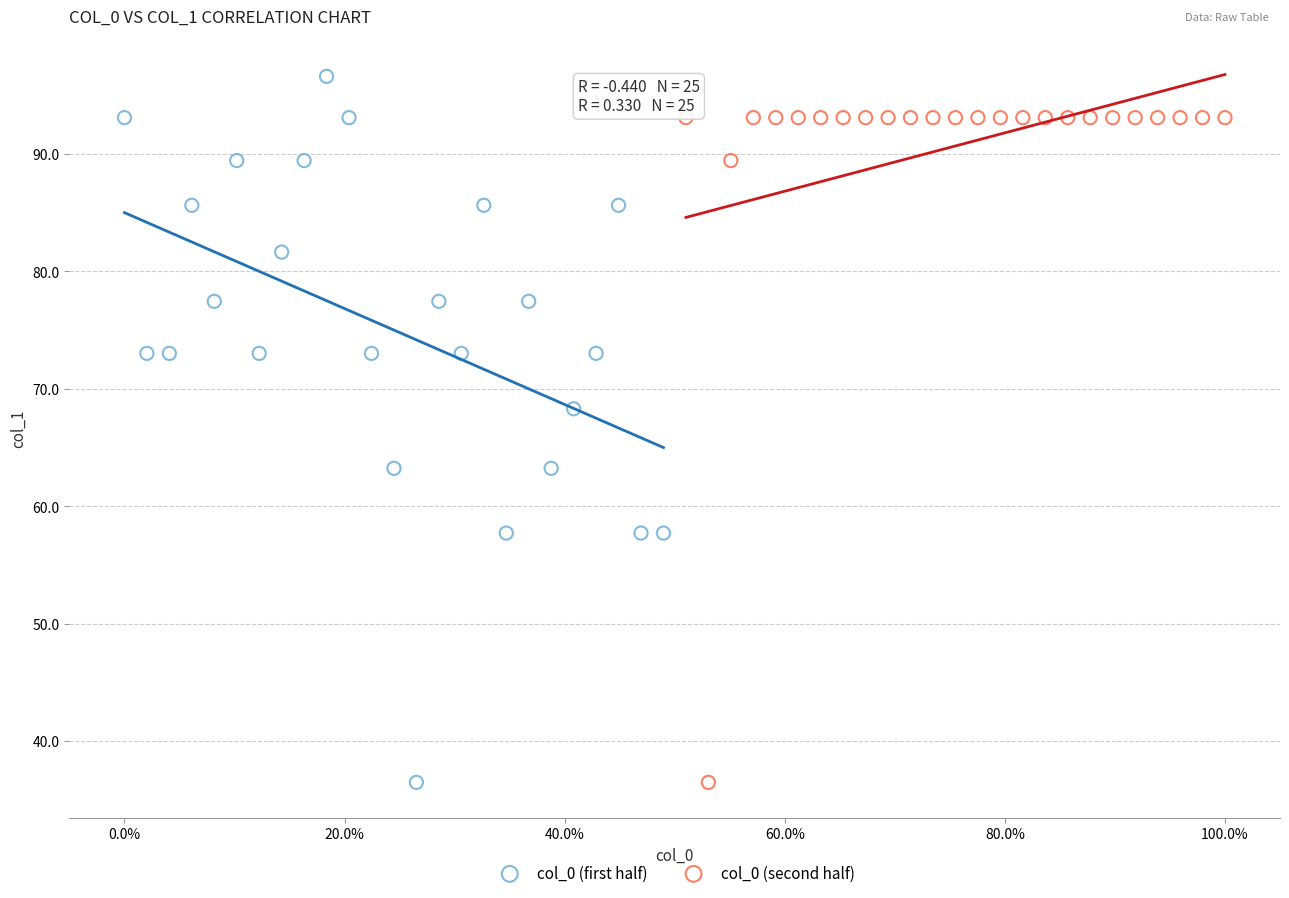

Which series contains the highest Y value?

col_0 (first half)